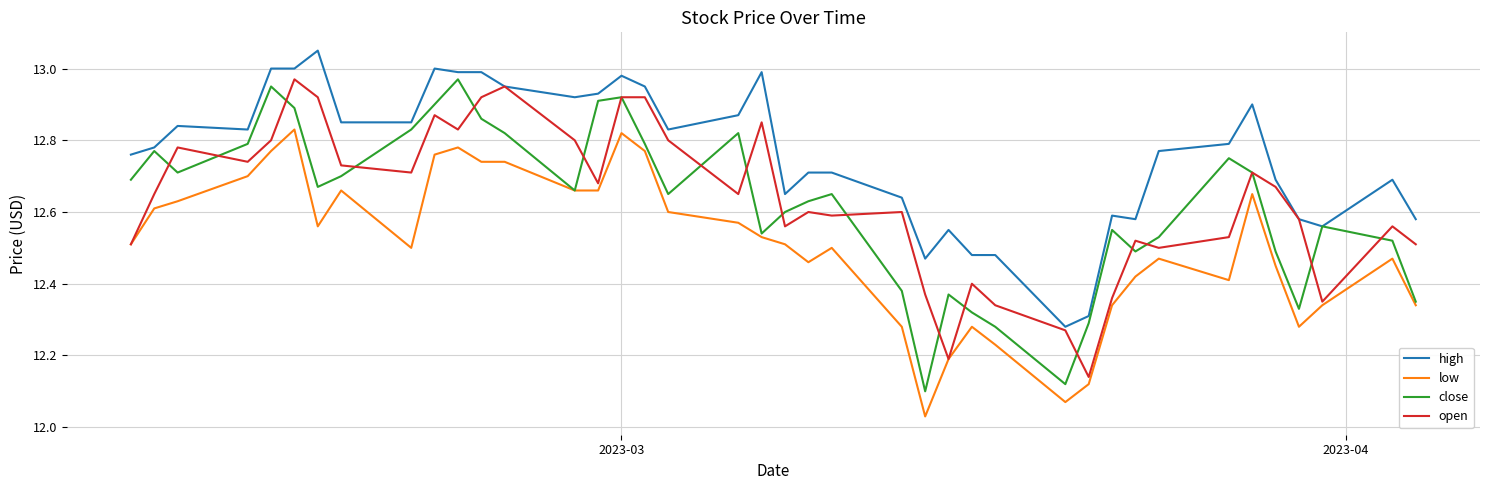

True or false: low and high cross at least once.

False